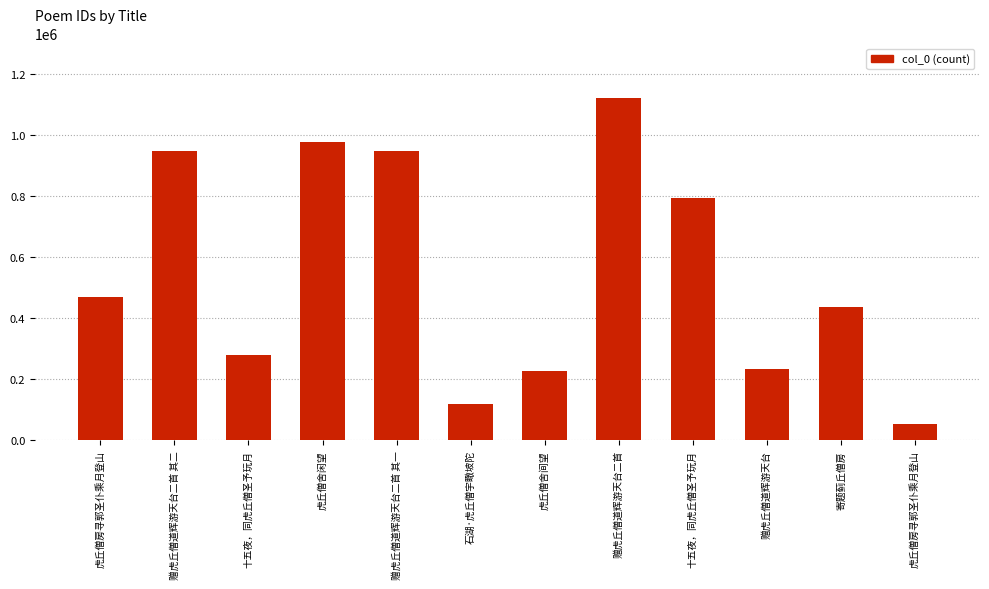

Rank the categories by value from lowest to highest.

虎丘僧房寻郭圣仆乘月登山, 石湖·虎丘僧宇瞰坡陀, 虎丘僧舍间望, 赠虎丘僧道辉游天台, 十五夜，同虎丘僧圣予玩月, 寄题蓟丘僧房, 虎丘僧房寻郭圣仆乘月登山, 十五夜，同虎丘僧圣予玩月, 赠虎丘僧道辉游天台二首 其二, 赠虎丘僧道辉游天台二首 其一, 虎丘僧舍闲望, 赠虎丘僧道辉游天台二首